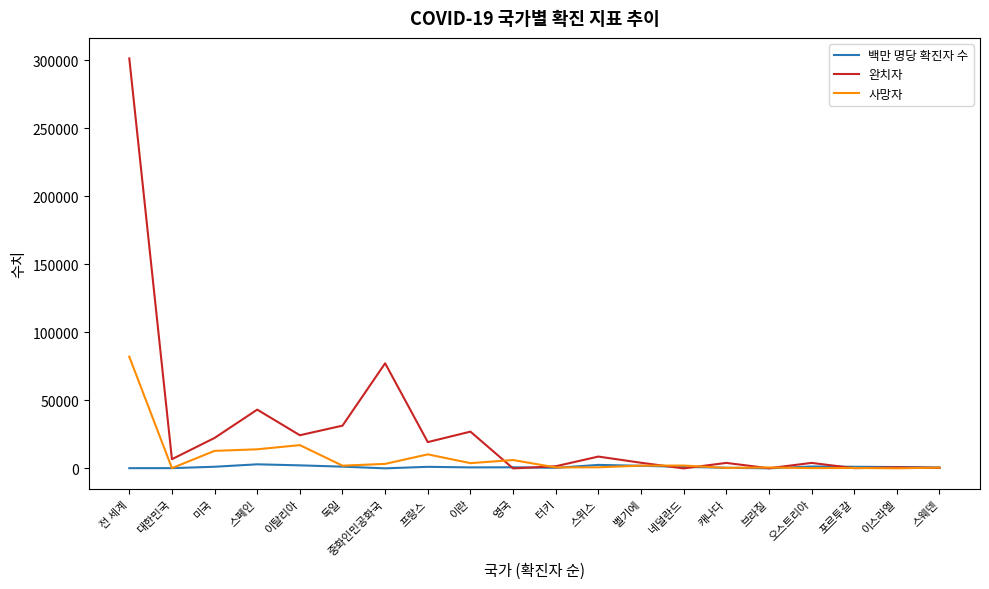

What position from the left is 포르투갈?

18